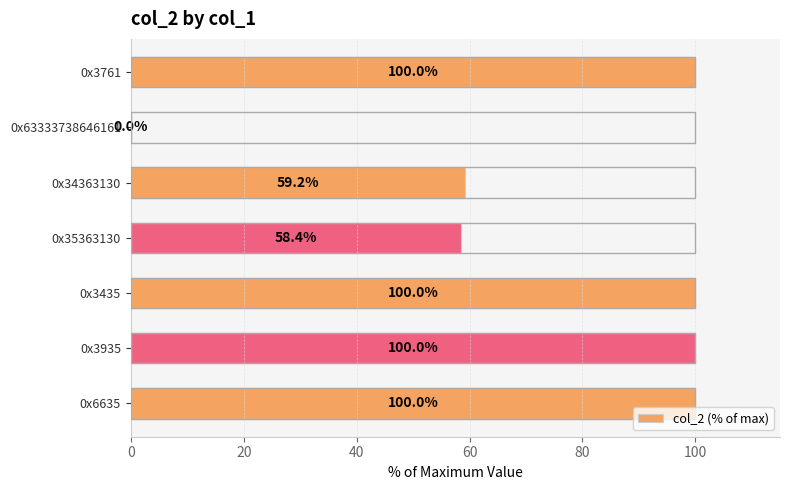

Are the bars grouped side by side (vs. stacked)?

No